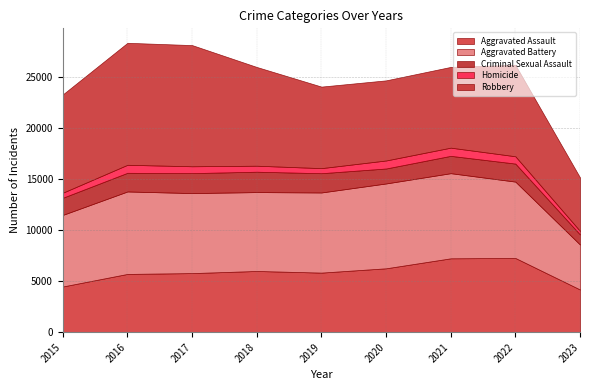

The Aggravated Assault series shows 6001 at 2018. True or false?

True